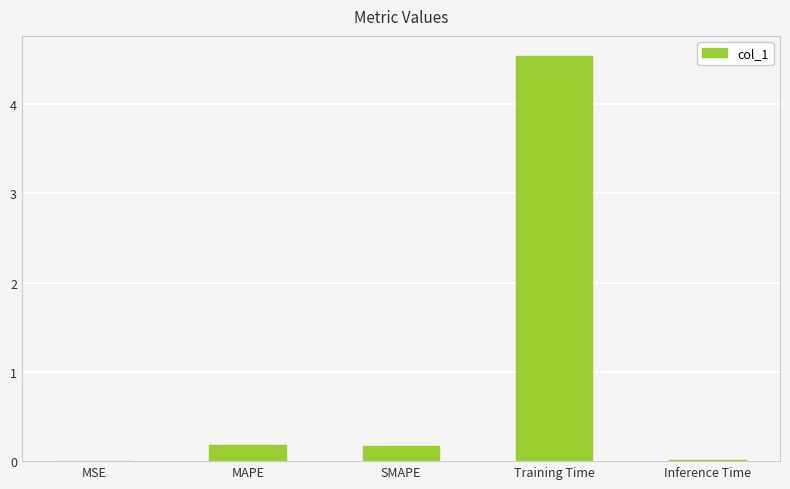

Which has a higher value, Training Time or SMAPE?

Training Time